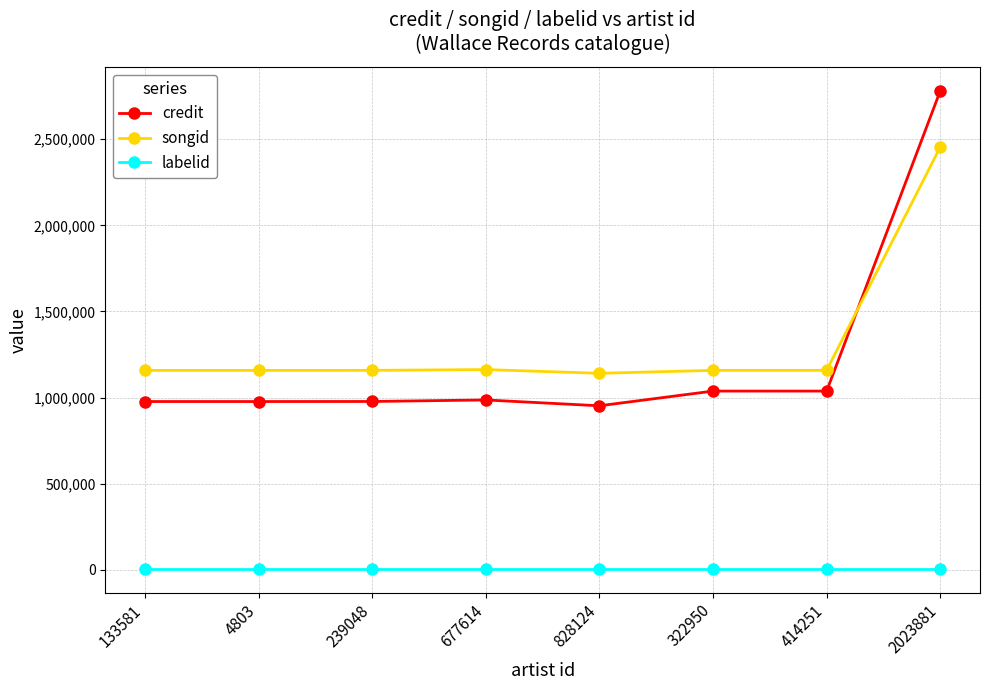

True or false: labelid and credit cross at least once.

False